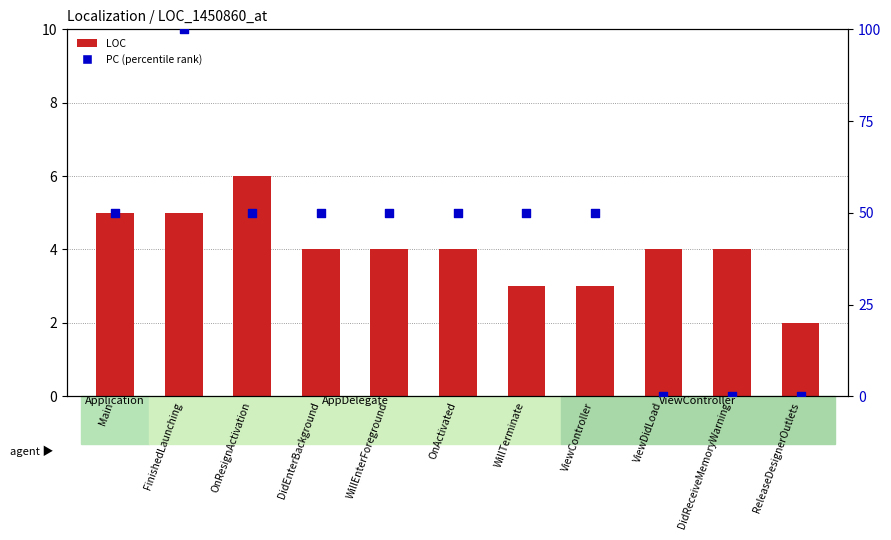

What is the total value across all series at ViewController?

53